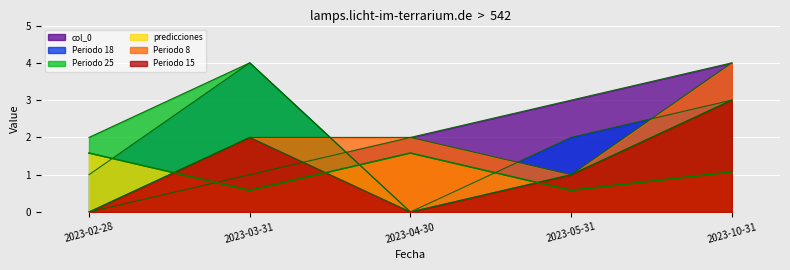

Reading left to right, transcribe all the data shown in this chart.

col_0: 2023-02-28=0.0	2023-03-31=1.0	2023-04-30=2.0	2023-05-31=3.0	2023-10-31=4.0
Periodo 18: 2023-02-28=1.0	2023-03-31=4.0	2023-04-30=0.0	2023-05-31=2.0	2023-10-31=3.0
Periodo 25: 2023-02-28=2.0	2023-03-31=4.0	2023-04-30=0.0	2023-05-31=1.0	2023-10-31=3.0
predicciones: 2023-02-28=1.6	2023-03-31=0.6	2023-04-30=1.6	2023-05-31=0.6	2023-10-31=1.1
Periodo 8: 2023-02-28=0.0	2023-03-31=2.0	2023-04-30=2.0	2023-05-31=1.0	2023-10-31=4.0
Periodo 15: 2023-02-28=0.0	2023-03-31=2.0	2023-04-30=0.0	2023-05-31=1.0	2023-10-31=3.0